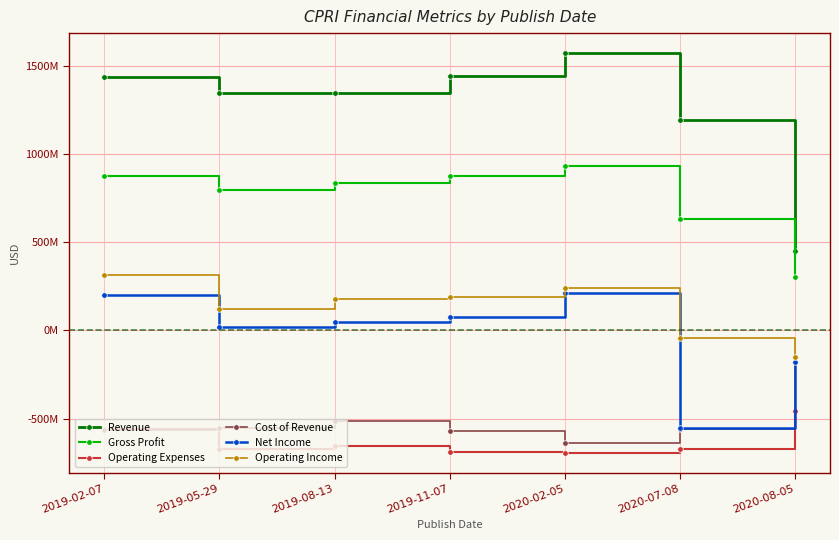

True or false: Gross Profit and Cost of Revenue intersect in this chart.

False